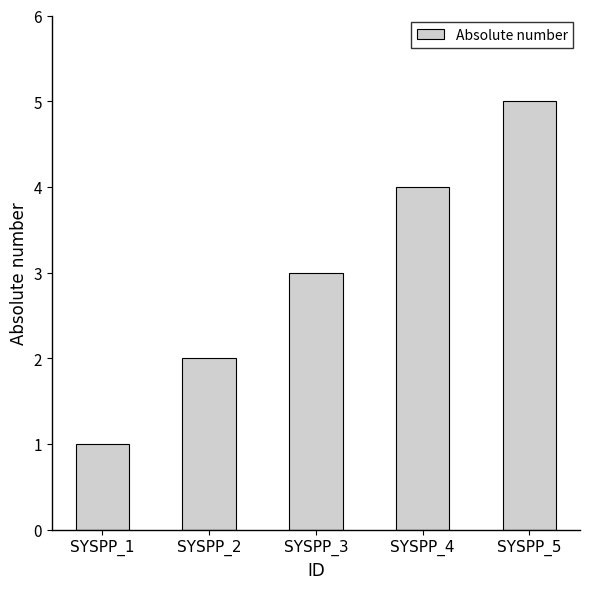

Rank the categories by value from highest to lowest.

SYSPP_5, SYSPP_4, SYSPP_3, SYSPP_2, SYSPP_1